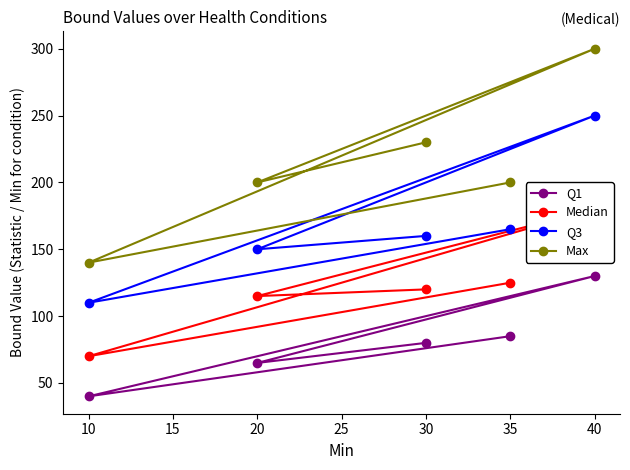

List the series in order of their overall mean, highest first.

Max, Q3, Median, Q1